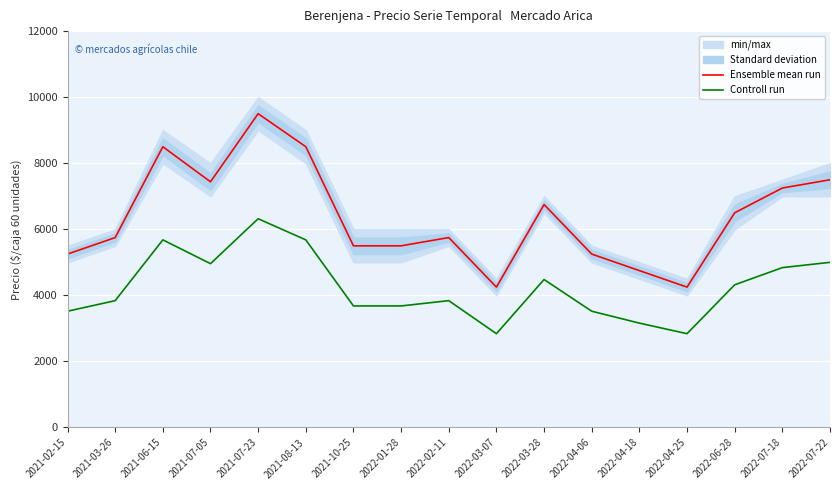

In Ensemble mean run, how many points are lower than both neighbors (excluding endpoints)?

3